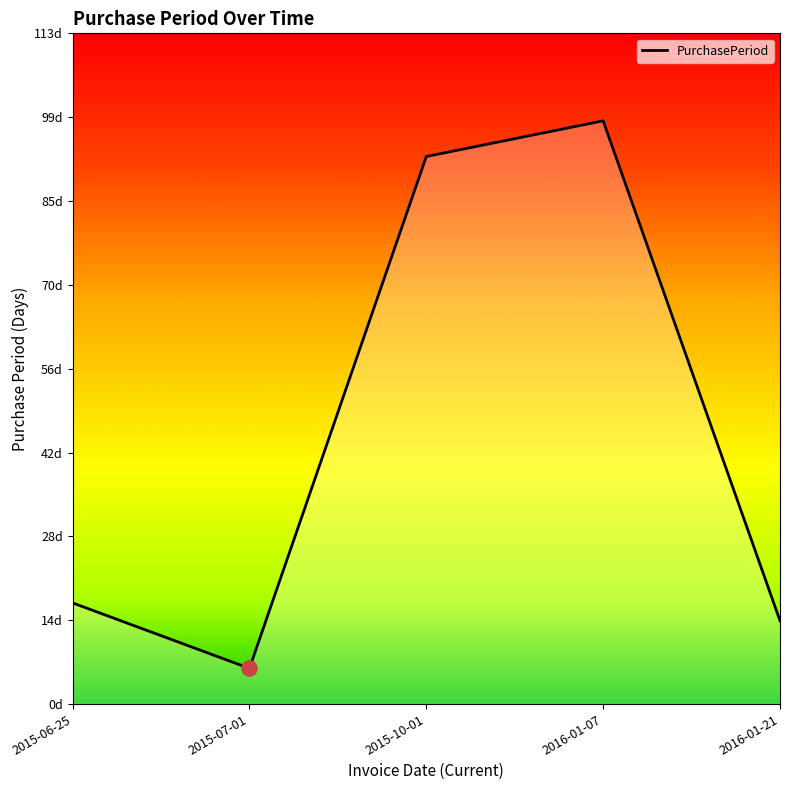

Approximately how many times larger is the value at 2016-01-07 compared to 2015-07-01?

16.3